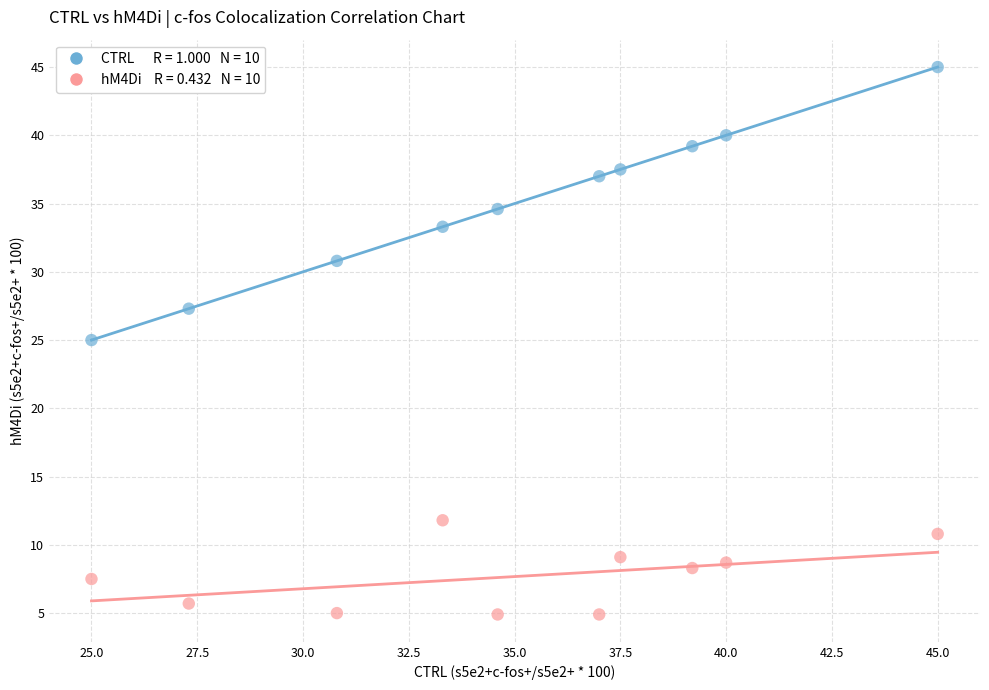

Across all data points, what is the range of X values (max minus min)?

20.0